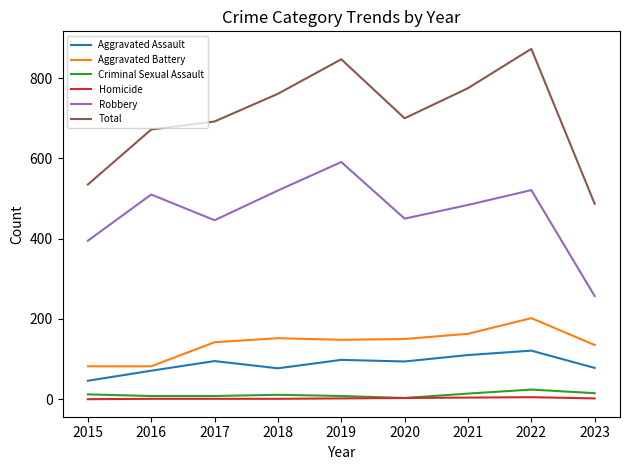

The Aggravated Battery series shows 163 at 2021. True or false?

True